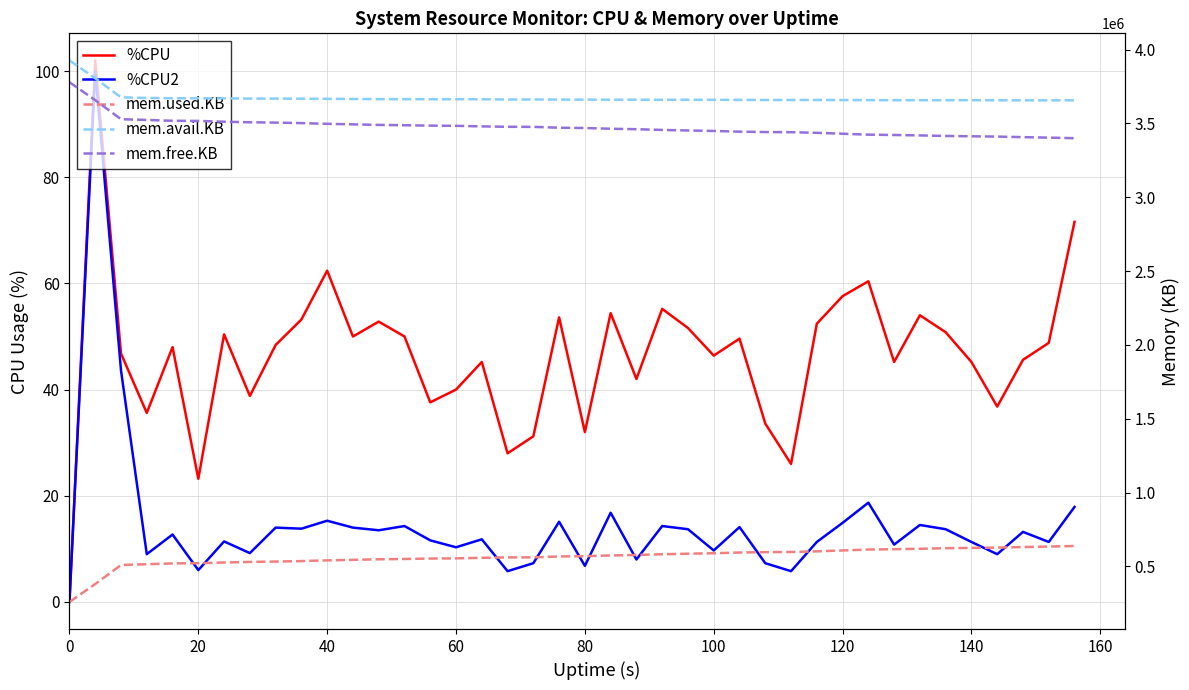

True or false: mem.free.KB and %CPU intersect in this chart.

False